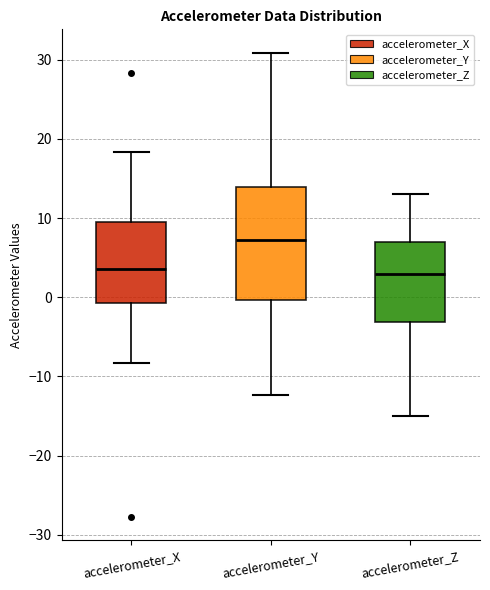

Reading left to right, transcribe this box plot: for each box, give where its median line is, the range the box spans, and where its two whiskers end, as read against the y-axis. The values are not printed on the chart, so give them approximately, as read against the axis.

accelerometer_X: median 4, box -1 to 9, whiskers -8 to 18
accelerometer_Y: median 7, box 0 to 14, whiskers -12 to 31
accelerometer_Z: median 3, box -3 to 7, whiskers -15 to 13